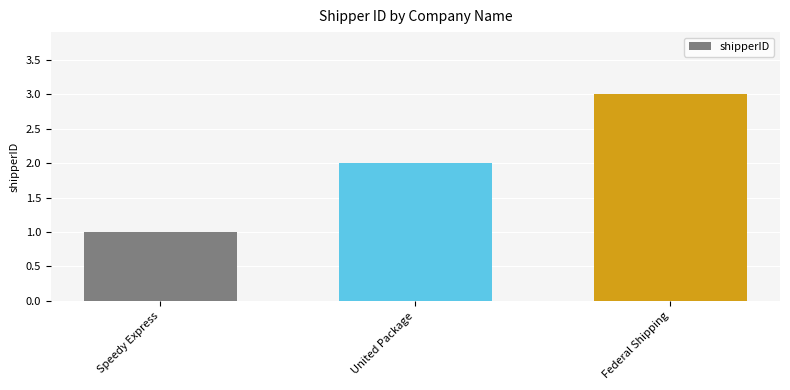

What position from the right is Federal Shipping?

1